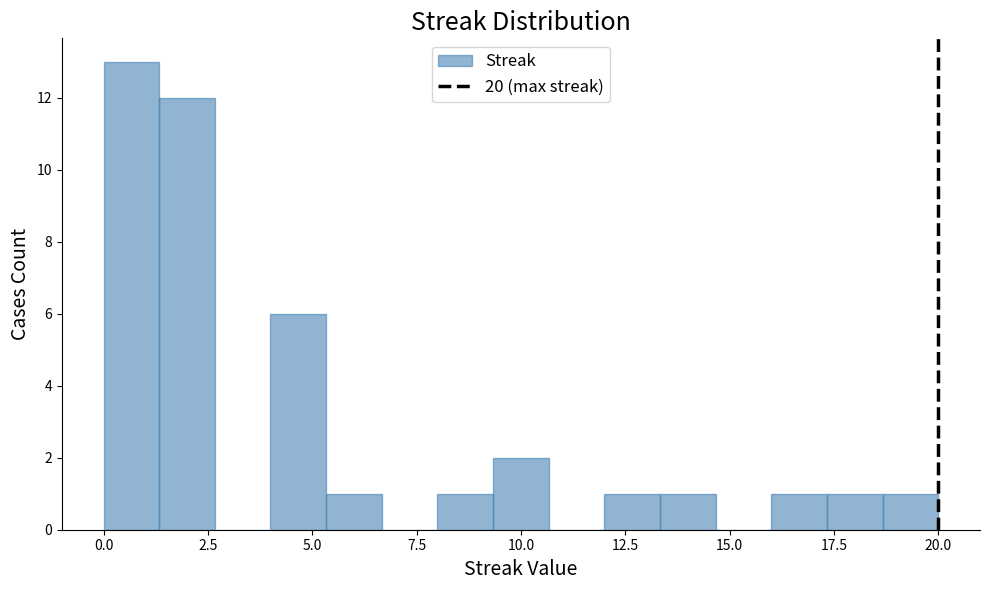

Read against the x-axis, roughly where is the centre of the tallest bar?

0.5